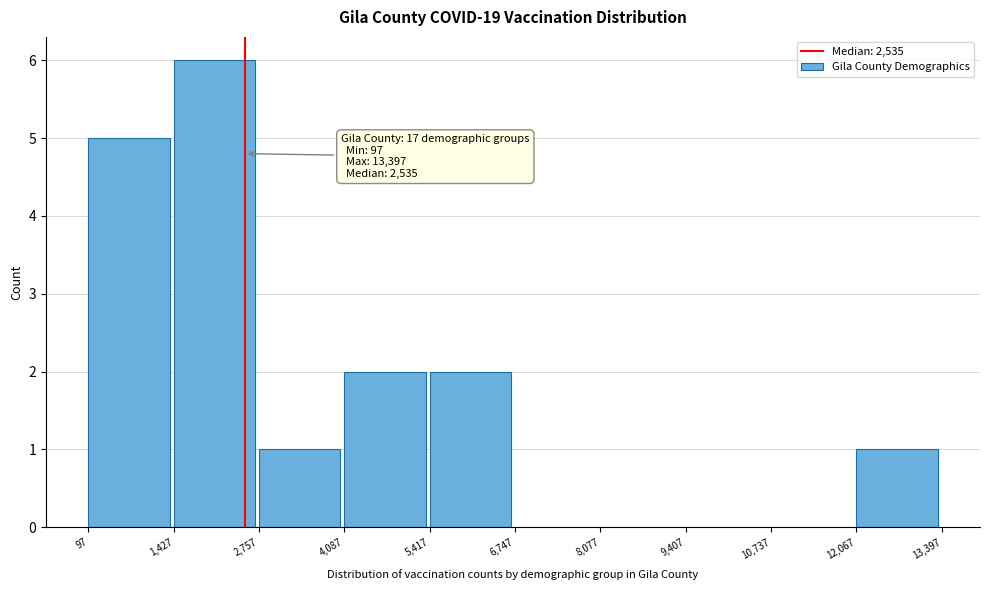

Which range on the x-axis has the tallest bar?

1,427 to 2,757